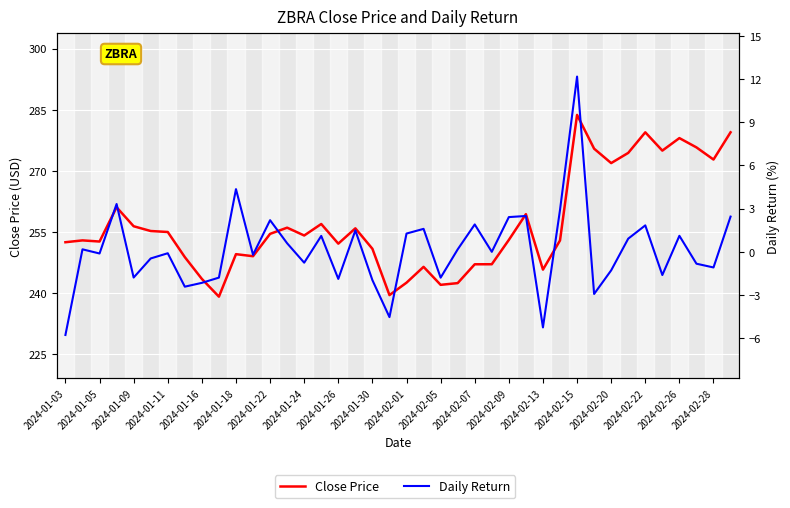

How many lines are shown in the chart?

2